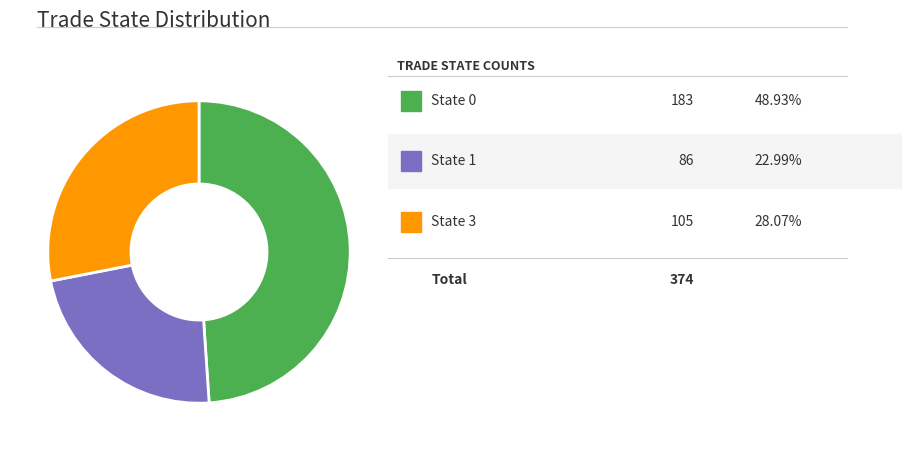

Does any single category account for the majority?

No